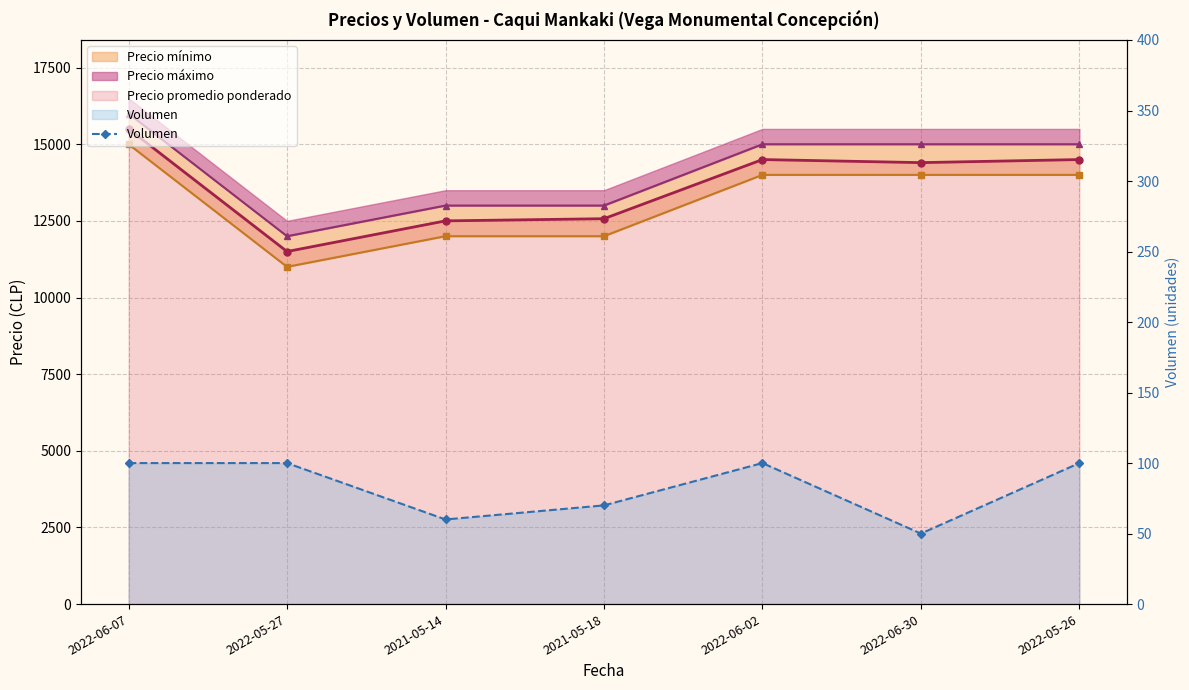

Reading left to right, list all the values displayed in this chart.

2022-06-07=100	2022-05-27=100	2021-05-14=60	2021-05-18=70	2022-06-02=100	2022-06-30=50	2022-05-26=100